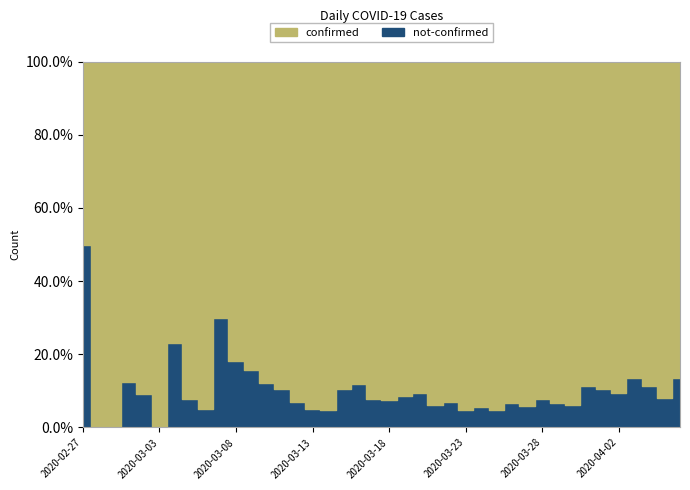

Is the value of not-confirmed at 2020-03-17 greater than the value of confirmed at 2020-03-22?

No